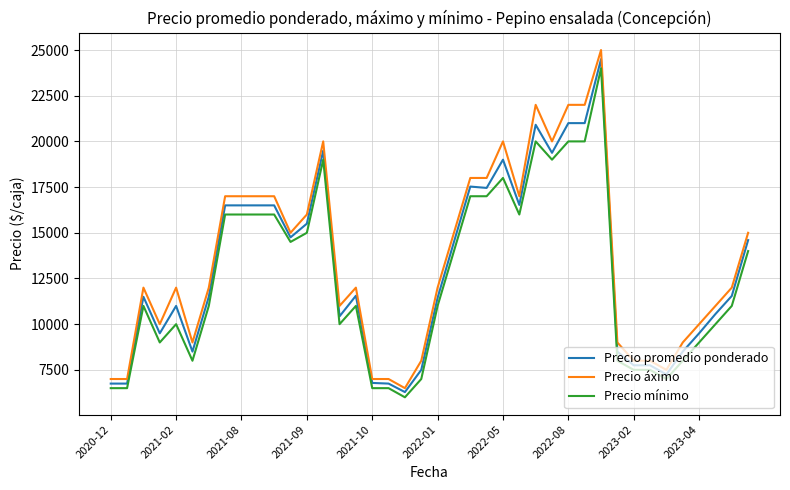

What is the difference between the maximum and minimum values in the Precio áximo series?

18500